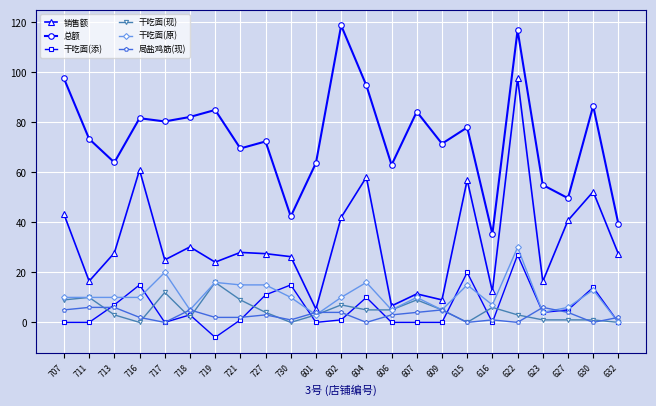

What are all the series names shown in the legend?

销售额, 总额, 干吃面(添), 干吃面(现), 干吃面(原), 局盐鸡筋(现)